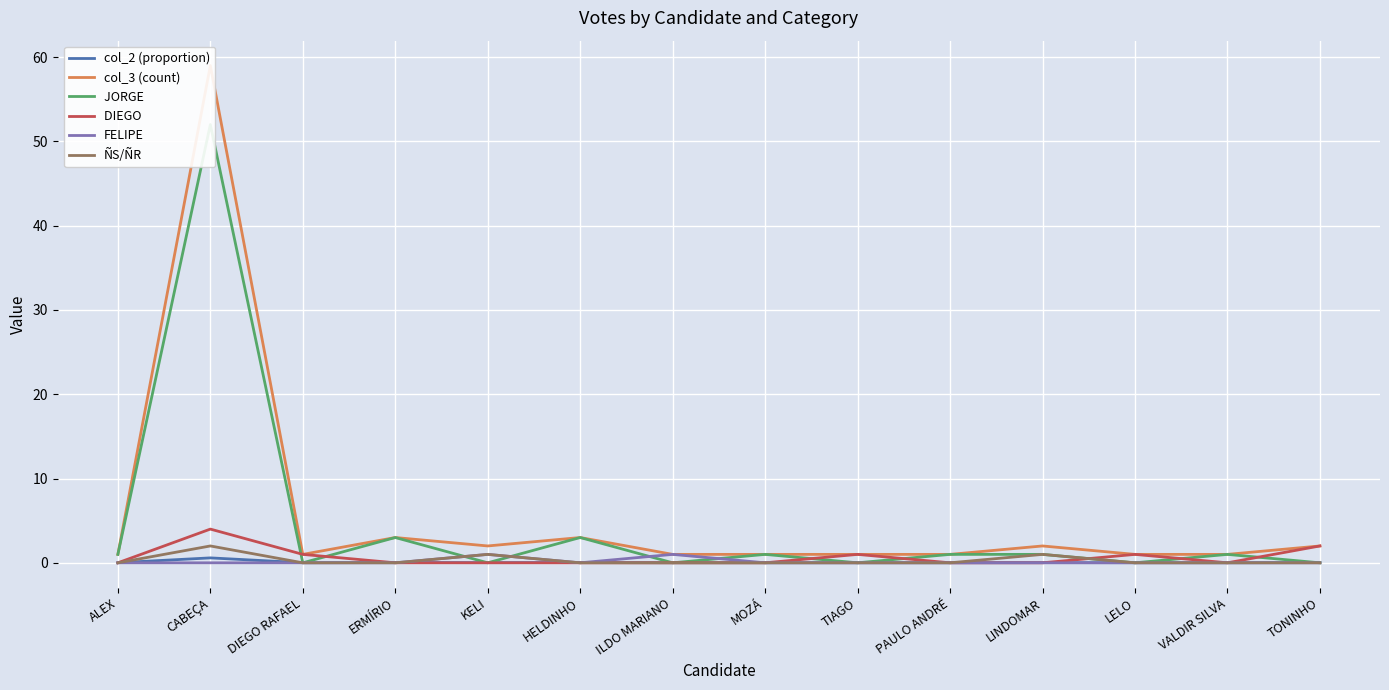

How many series are shown in this chart?

6